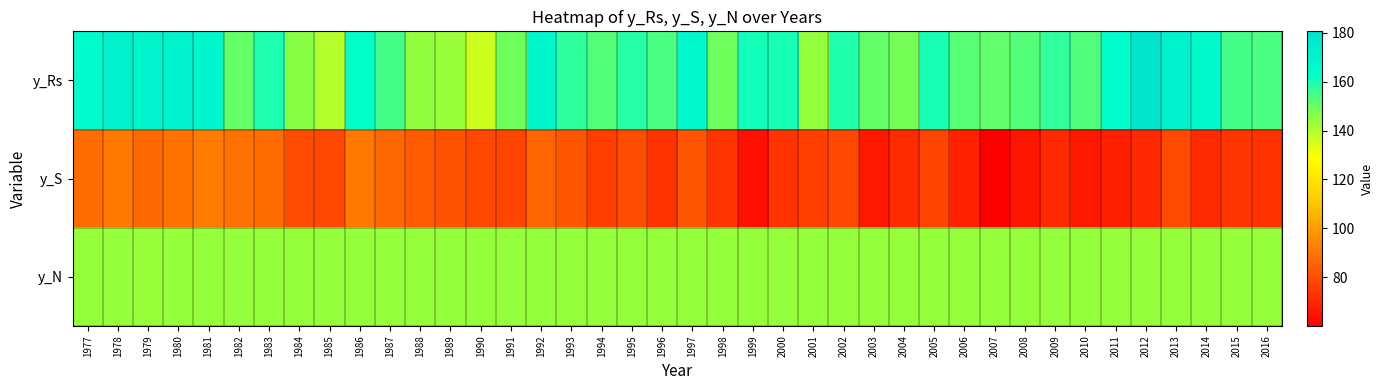

What is the smallest value displayed?

60.1